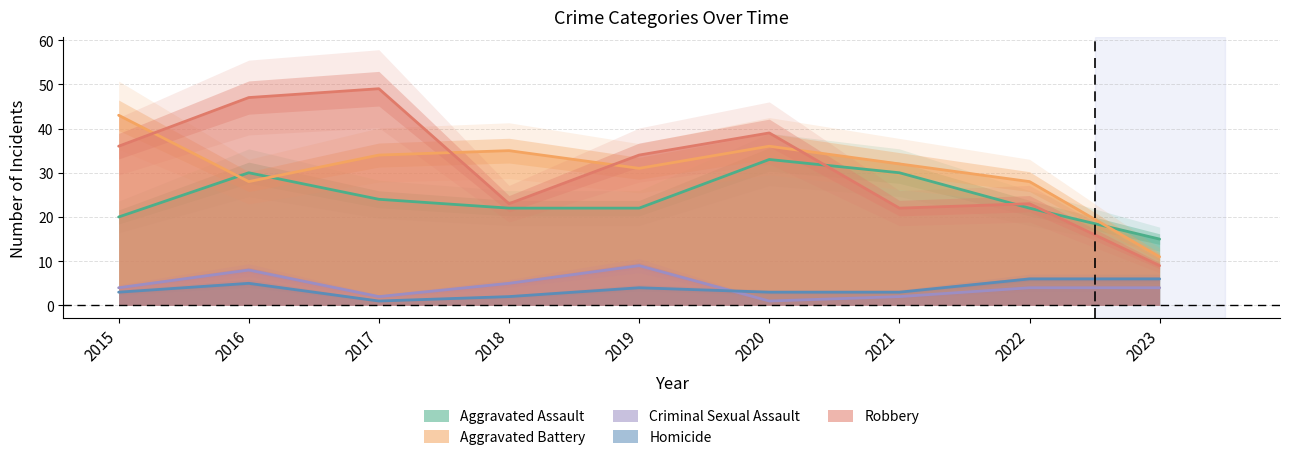

Reading right to left, what are all the values shown in this chart?

Aggravated Assault: 2023=15	2022=22	2021=30	2020=33	2019=22	2018=22	2017=24	2016=30	2015=20
Aggravated Battery: 2023=11	2022=28	2021=32	2020=36	2019=31	2018=35	2017=34	2016=28	2015=43
Criminal Sexual Assault: 2023=4	2022=4	2021=2	2020=1	2019=9	2018=5	2017=2	2016=8	2015=4
Homicide: 2023=6	2022=6	2021=3	2020=3	2019=4	2018=2	2017=1	2016=5	2015=3
Robbery: 2023=9	2022=23	2021=22	2020=39	2019=34	2018=23	2017=49	2016=47	2015=36